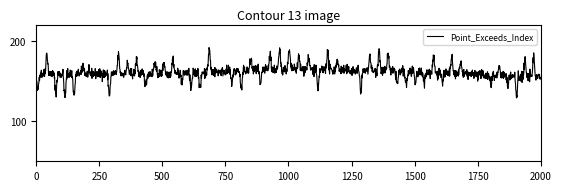

What is the minimum value shown in the chart?

129.0